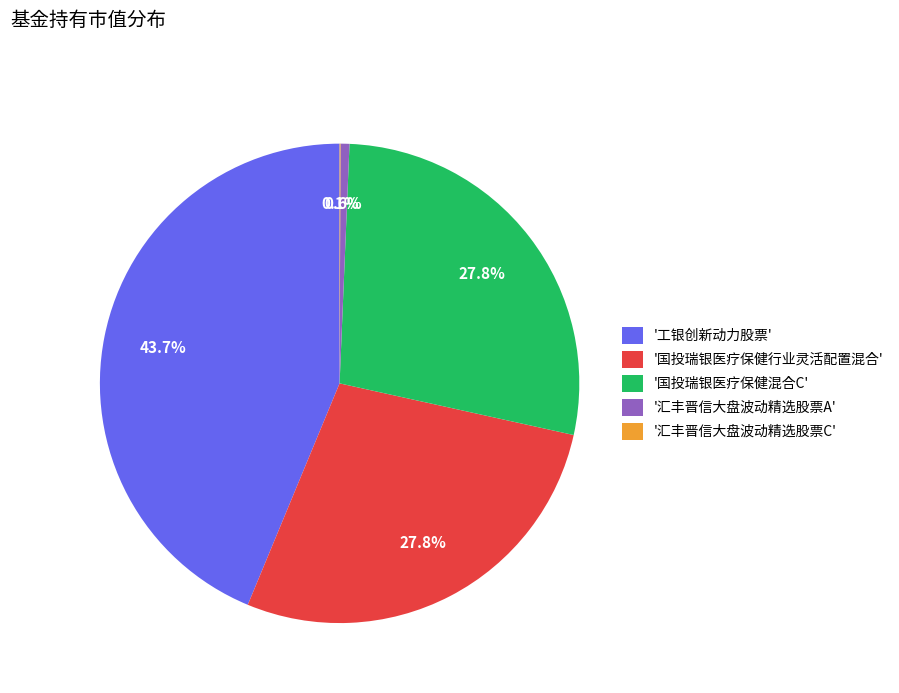

What is the total percentage of '工银创新动力股票' and '国投瑞银医疗保健行业灵活配置混合'?

71.5%